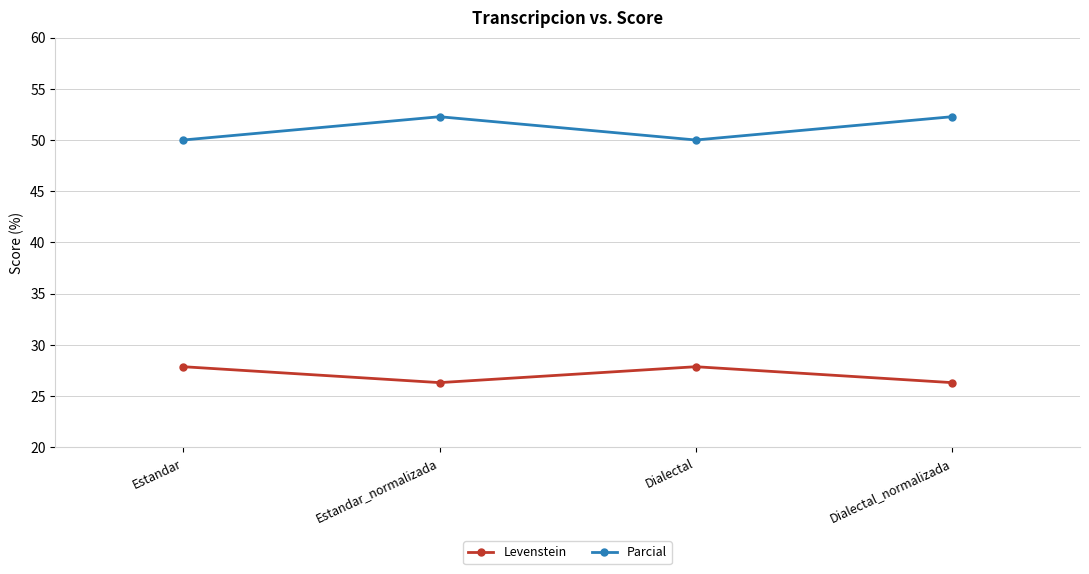

What is the highest value of the Parcial series?

52.3